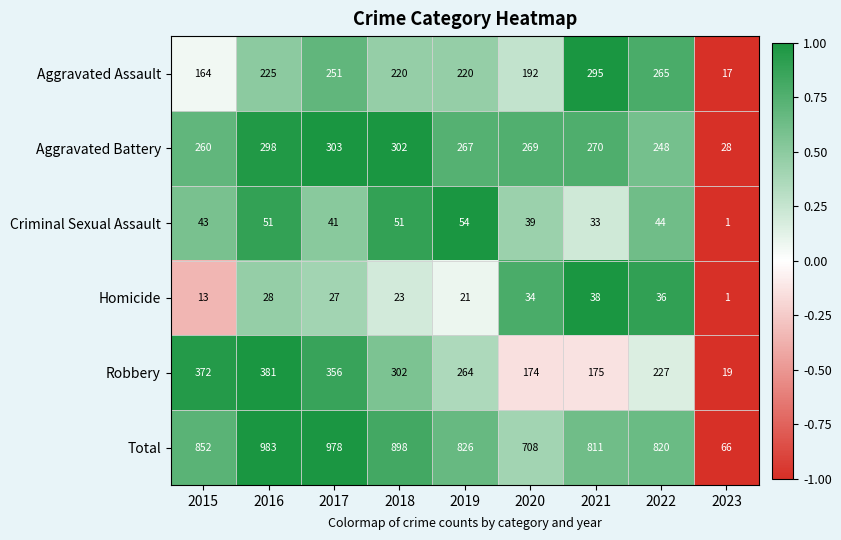

True or false: Aggravated Battery has a value of 270 at 2021.

True